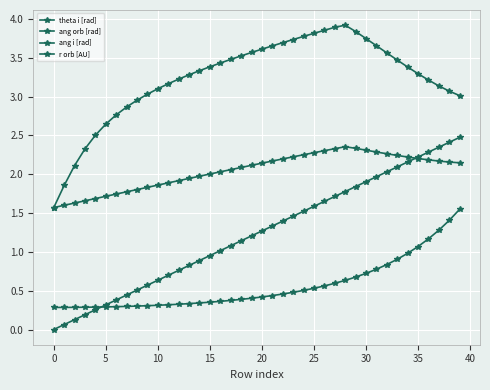

What is the label of the 20th point from the left?

19